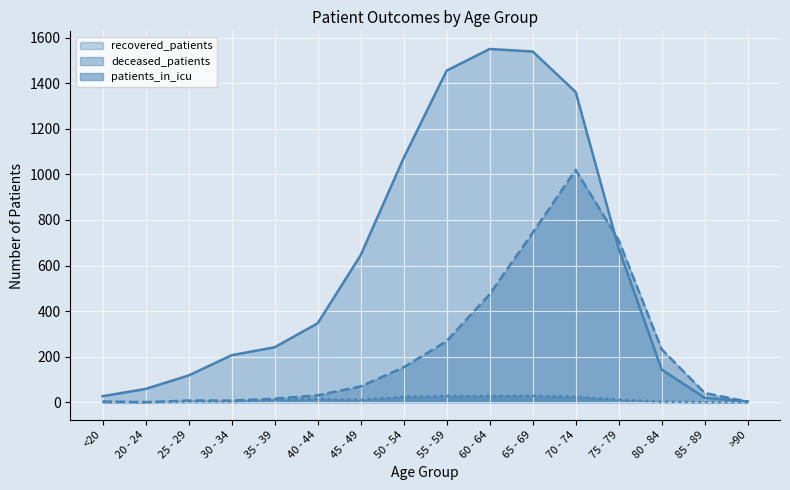

Which label corresponds to the smallest value in the chart?

20 - 24